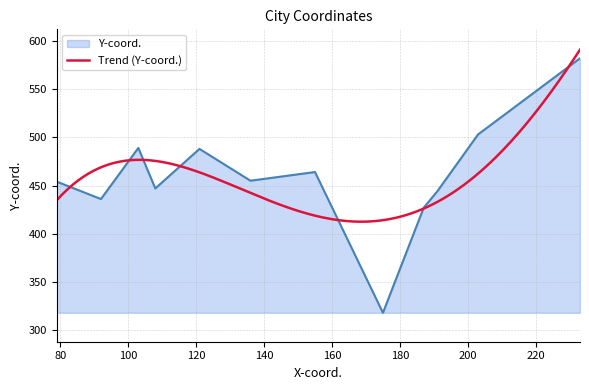

True or false: X-coord. has more than 2 interior local peaks.

True